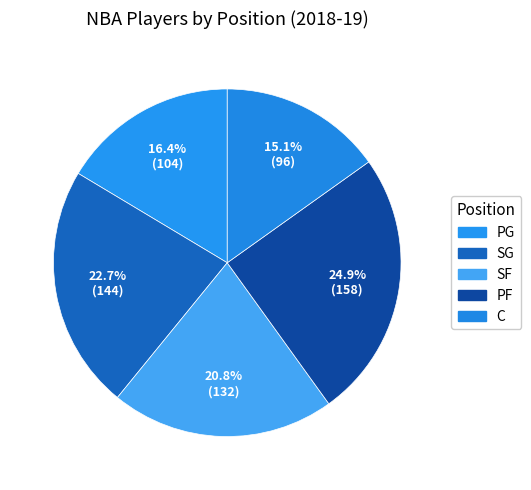

Does C account for over 50% of the chart?

No